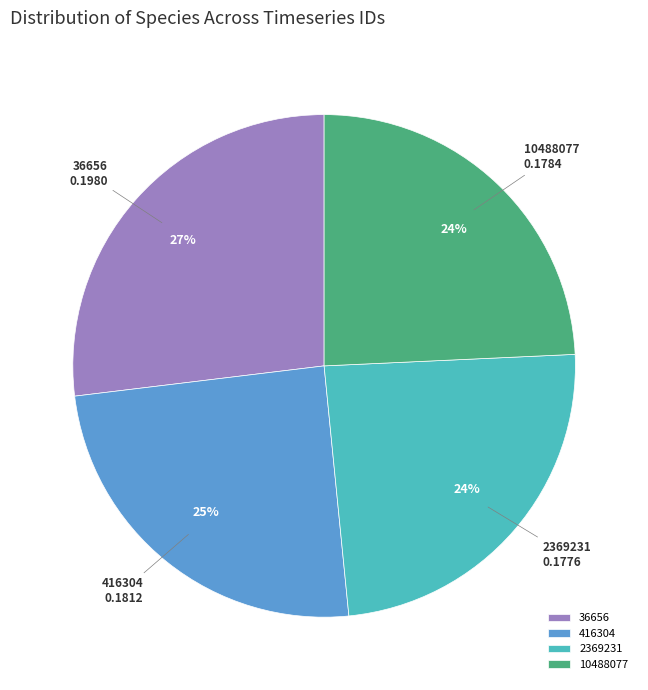

The 10488077 slice represents 39% of the pie. True or false?

False